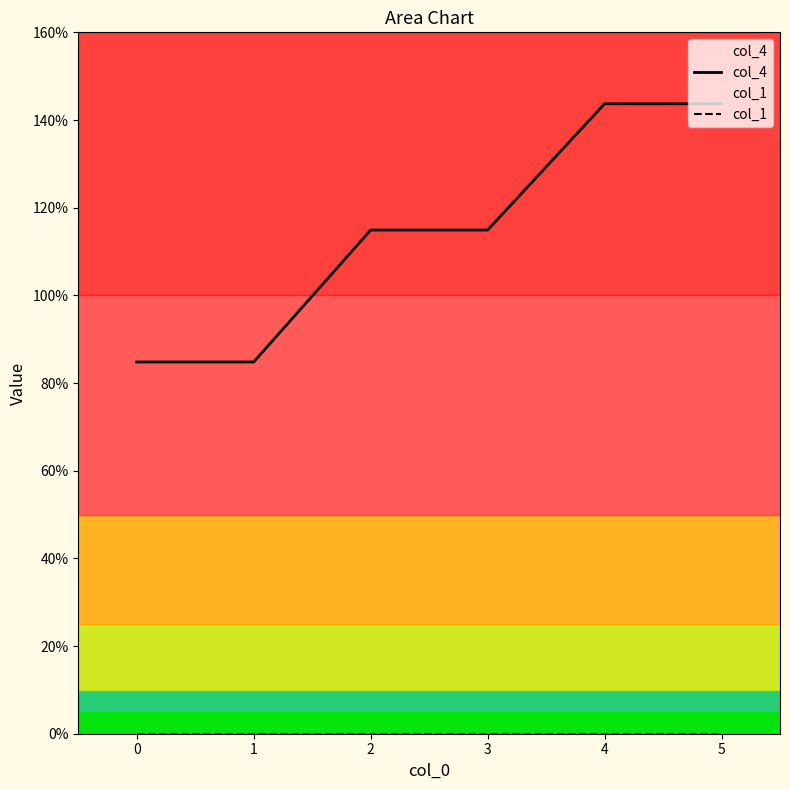

What is the difference between the highest and lowest values at 4?

143.7